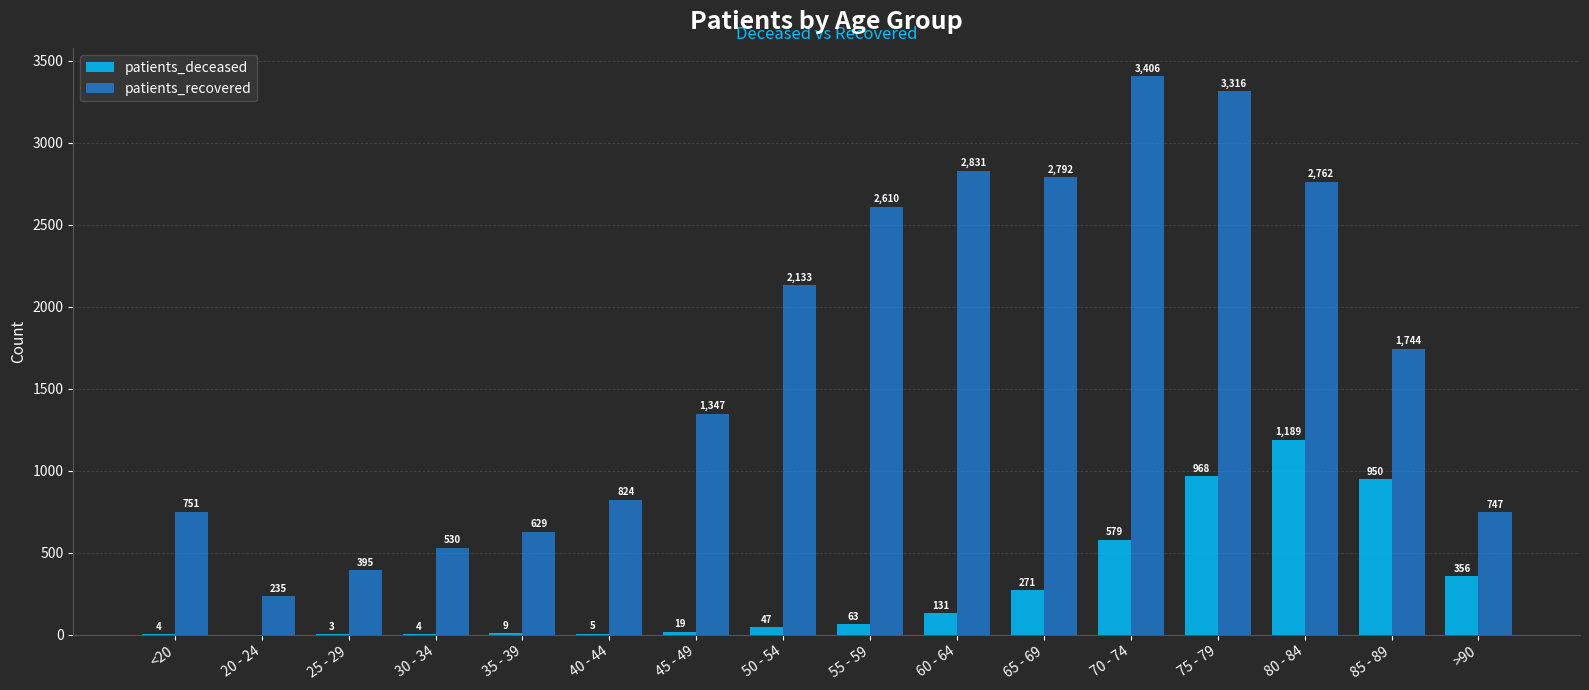

What is the highest value of the patients_recovered series?

3406